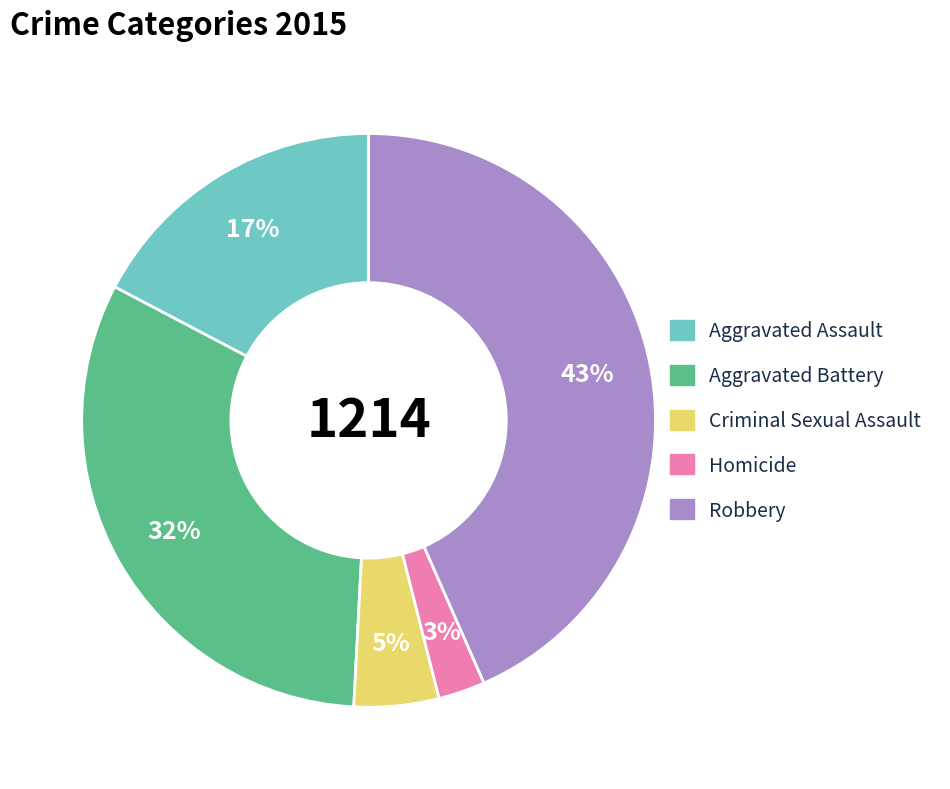

Between Robbery and Aggravated Battery, which is larger?

Robbery